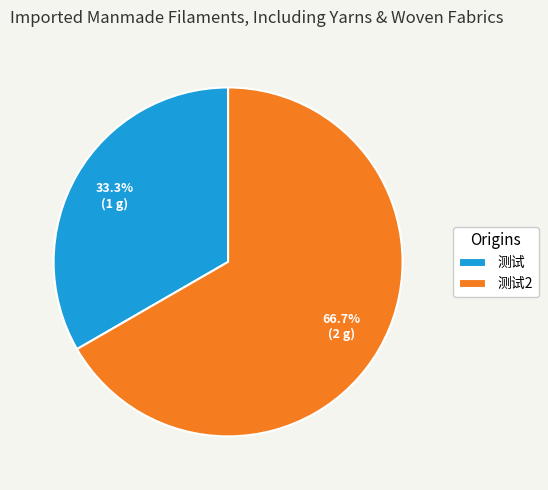

To the nearest percent, what is the difference between the largest and smallest slice percentages?

33%